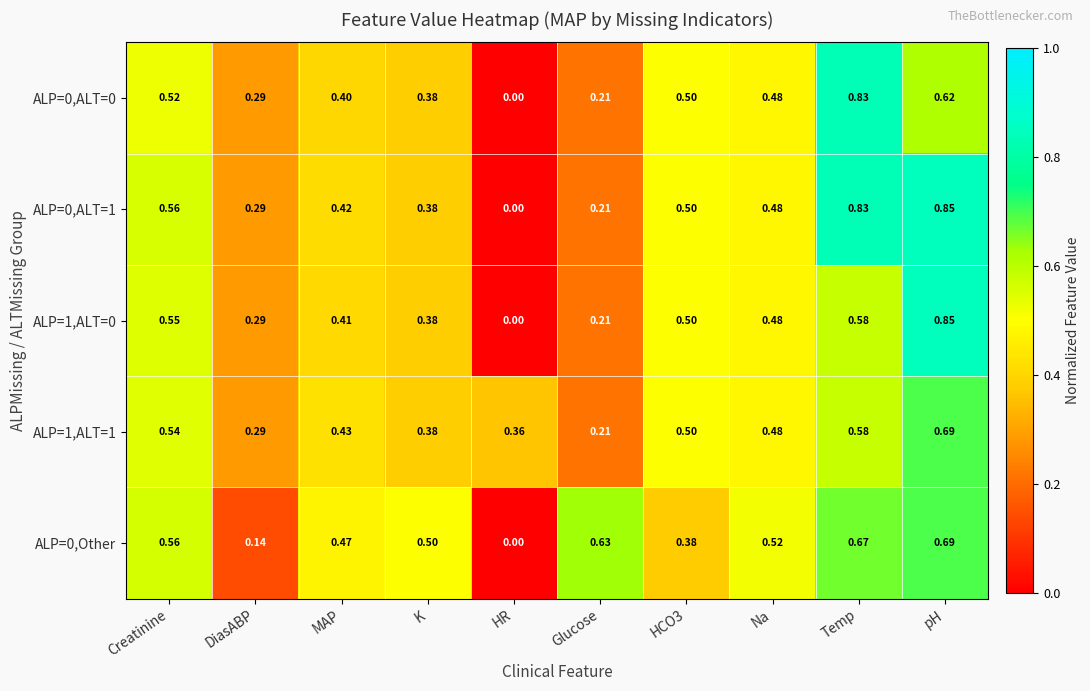

At which category does the chart reach its minimum across all series?

HR